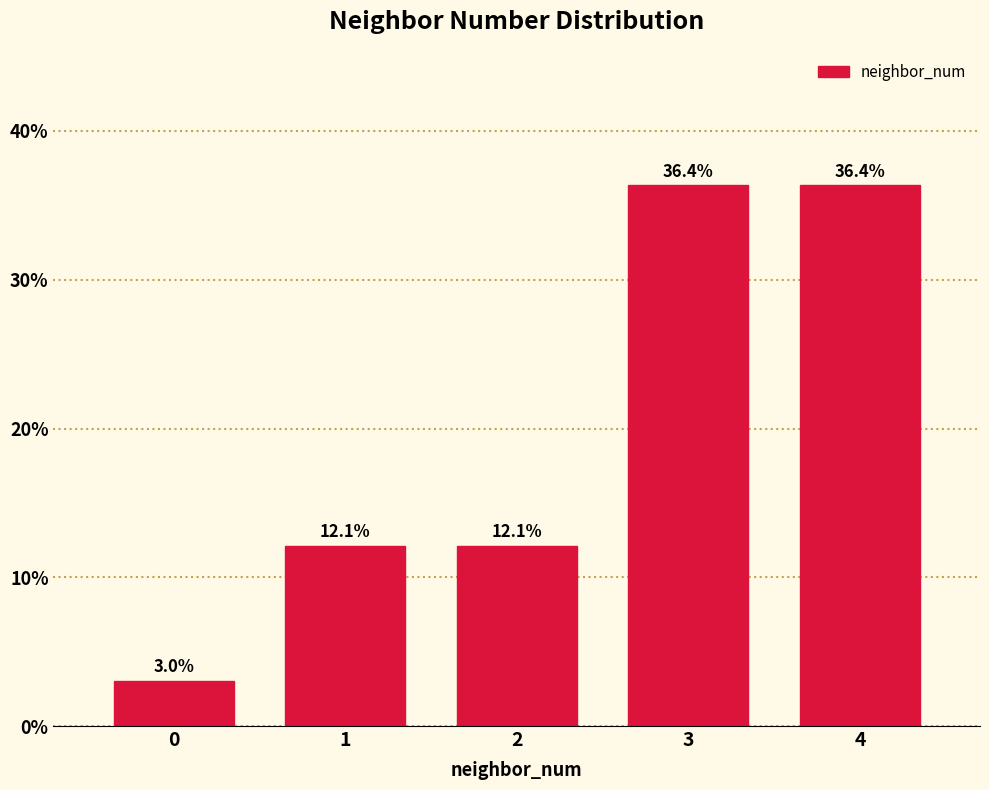

Reading right to left, what are all the values shown in this chart?

36.4	36.4	12.1	12.1	3.0